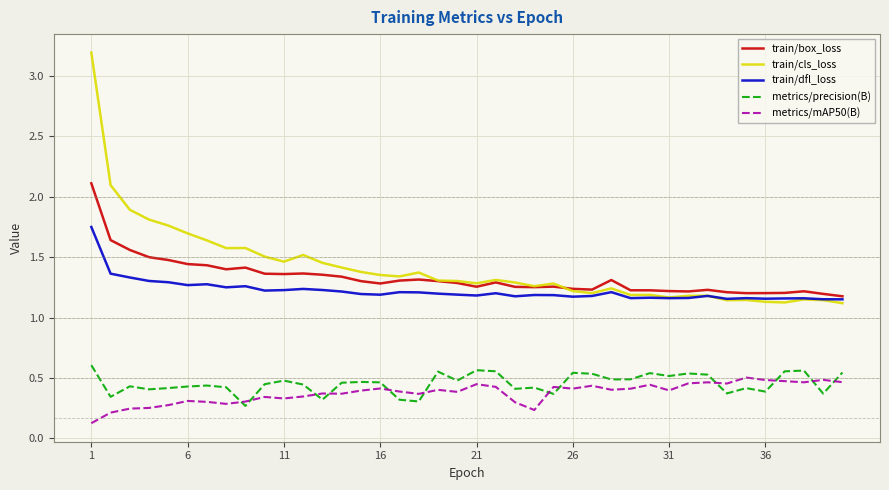

What is the highest value of the train/cls_loss series?

3.2